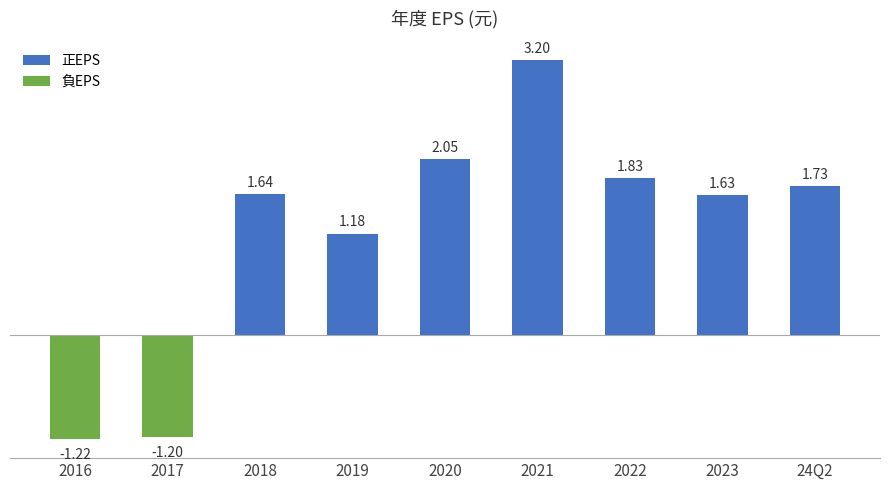

Which has a higher value, 2017 or 24Q2?

24Q2